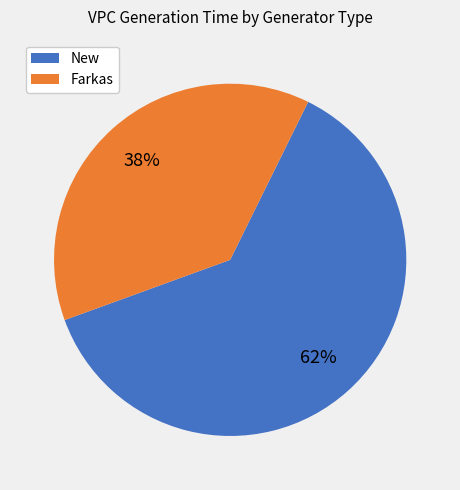

True or false: Farkas accounts for 30% of the total.

False